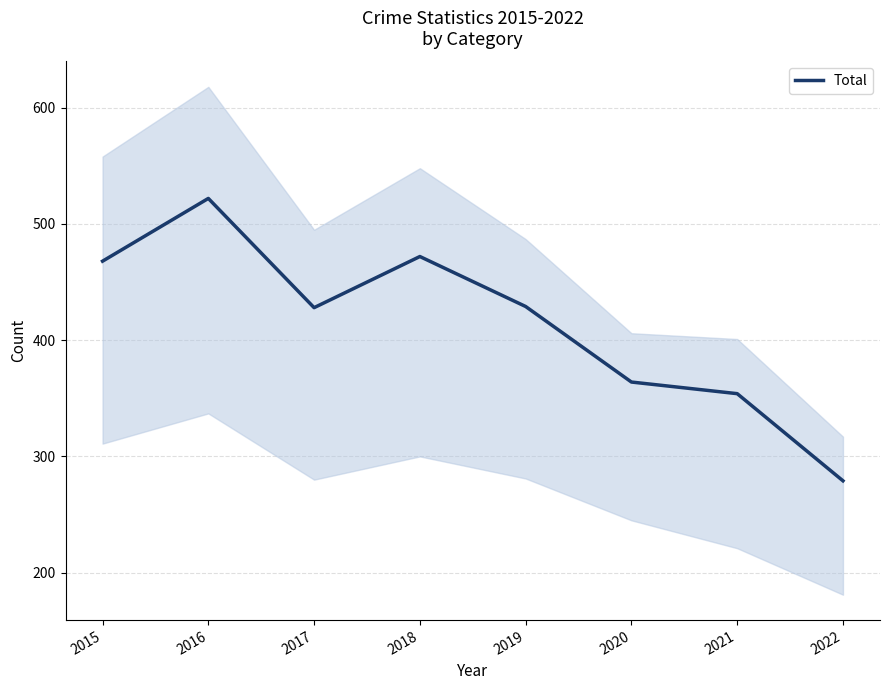

What is the value of the 2nd point from the left?

522